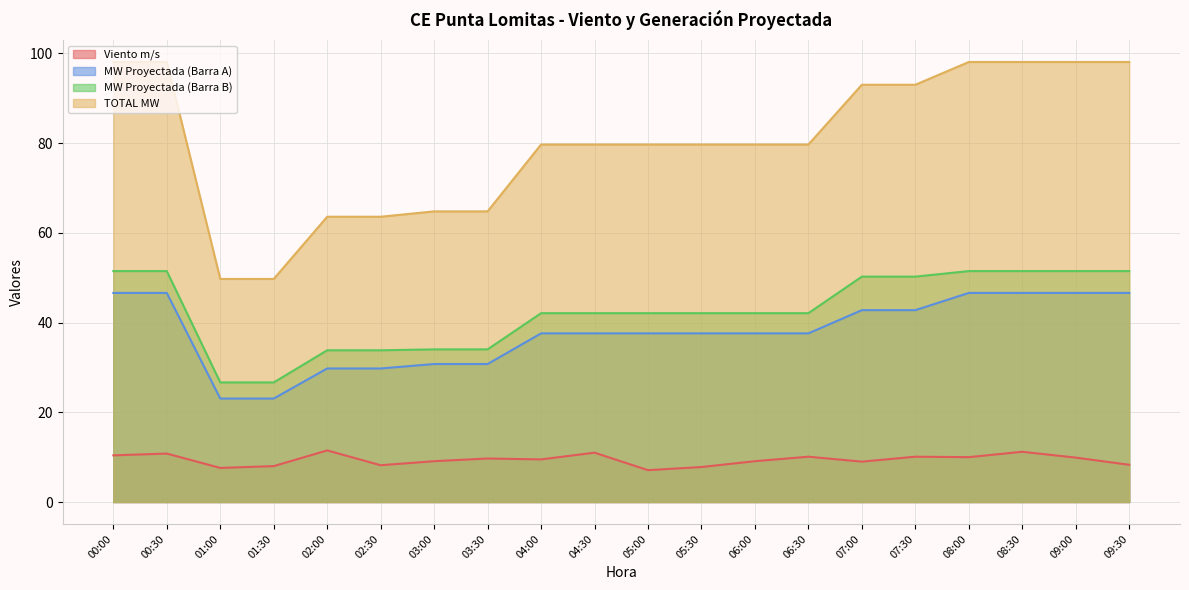

Is the value of Viento m/s at 09:30 greater than the value of MW Proyectada (Barra B) at 04:30?

No